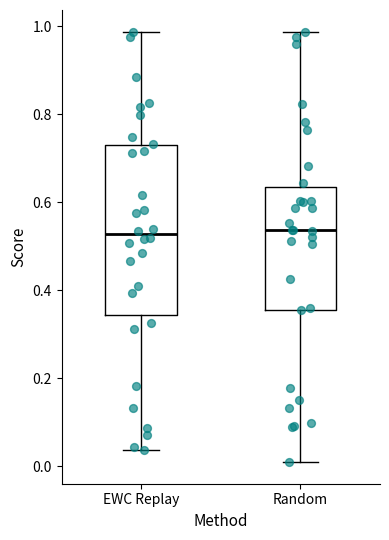

Reading left to right, transcribe this box plot: for each box, give where its median line is, the range the box spans, and where its two whiskers end, as read against the y-axis. The values are not printed on the chart, so give them approximately, as read against the axis.

EWC Replay: median 0.52, box 0.34 to 0.72, whiskers 0.04 to 0.98
Random: median 0.54, box 0.36 to 0.64, whiskers 0.00 to 0.98